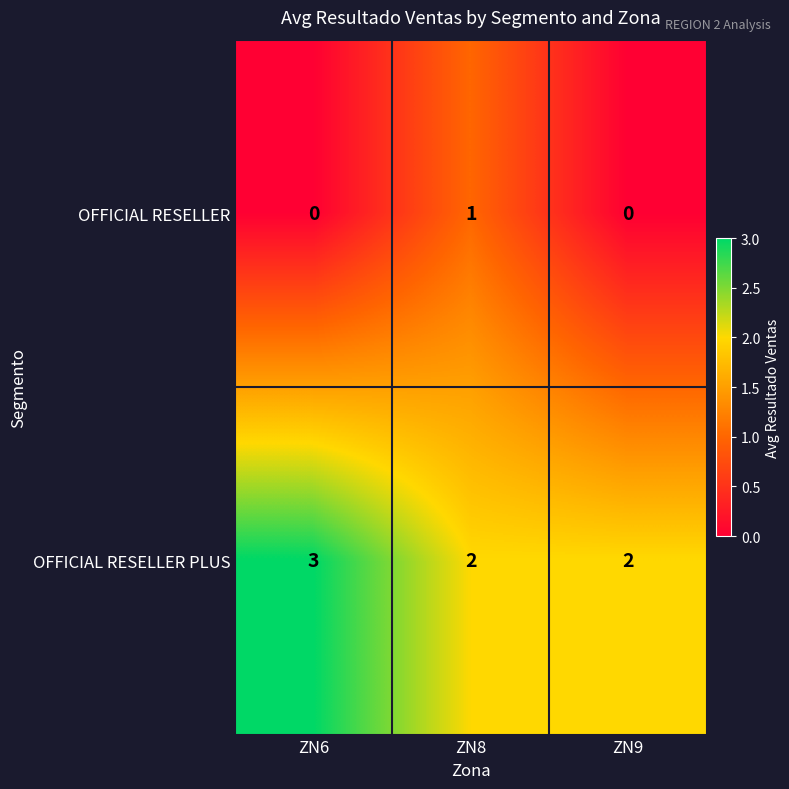

Which series changed the most between ZN8 and ZN9?

OFFICIAL RESELLER